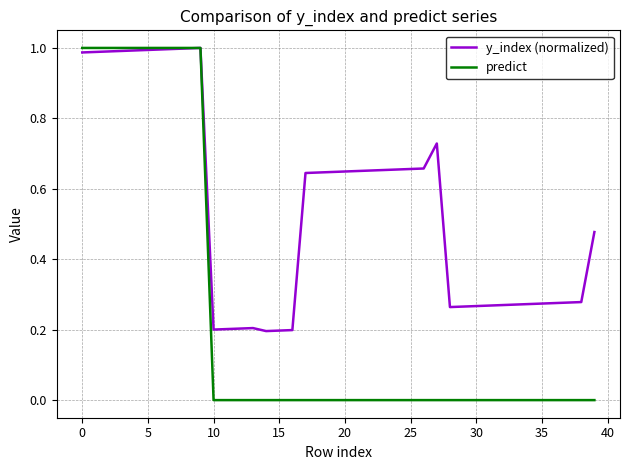

Which series has the largest total across all categories?

y_index (normalized)